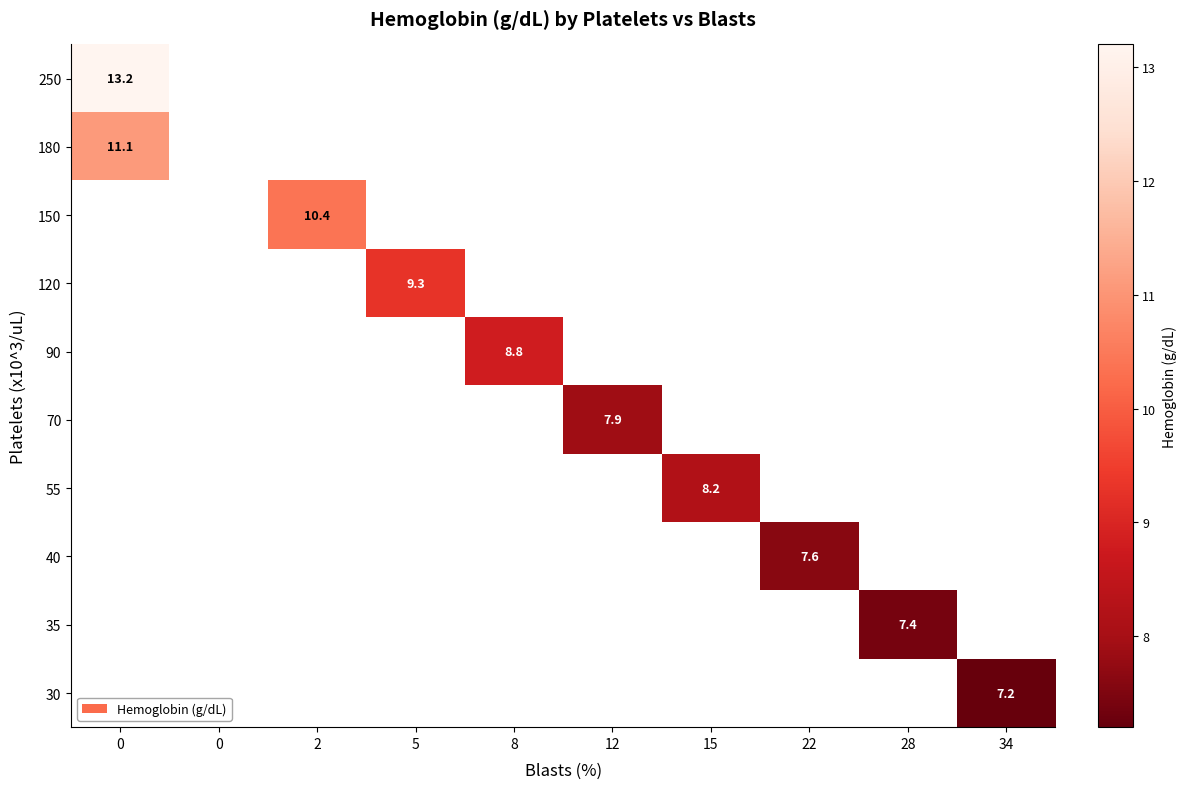

How many values in 90 are above zero?

1